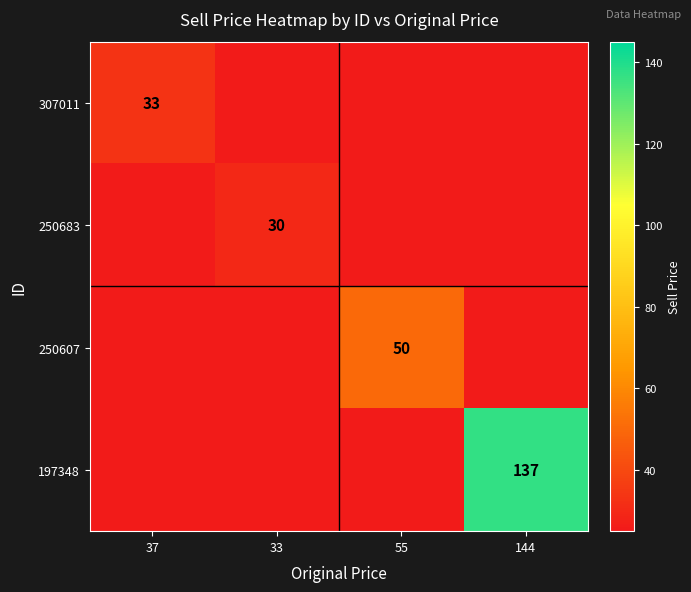

Which category has the highest value across all series?

144